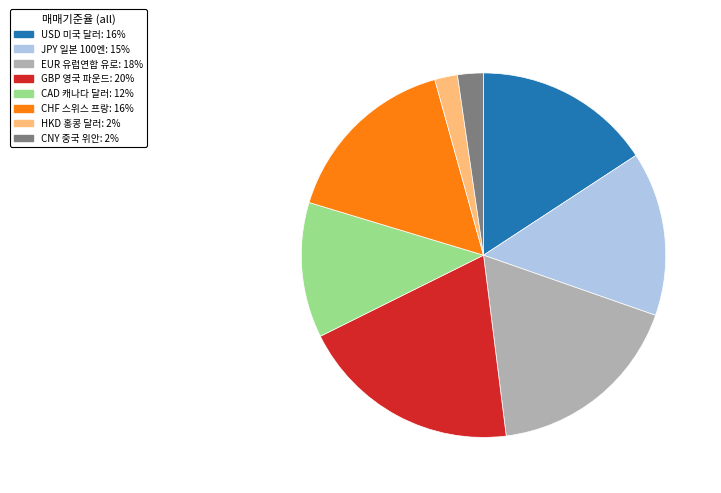

Count the number of slices in the pie.

8